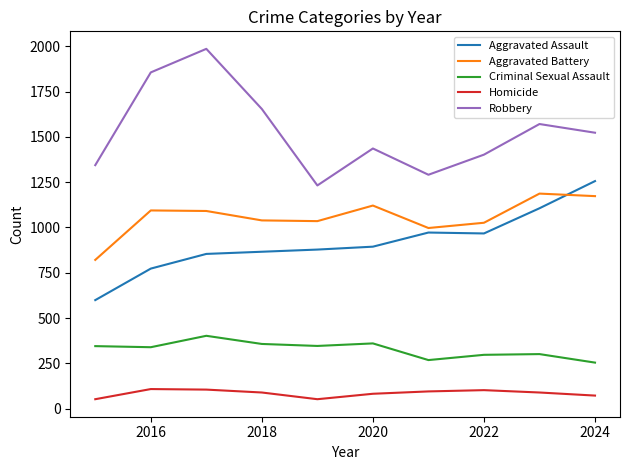

Which series has the largest range (max minus min)?

Robbery